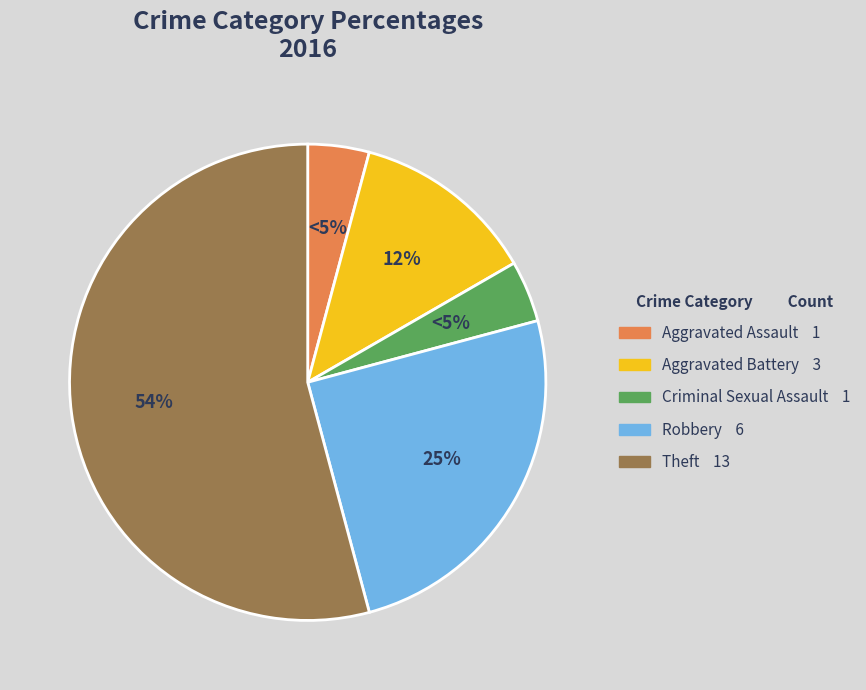

To the nearest percent, what percentage of the pie is Theft?

54%